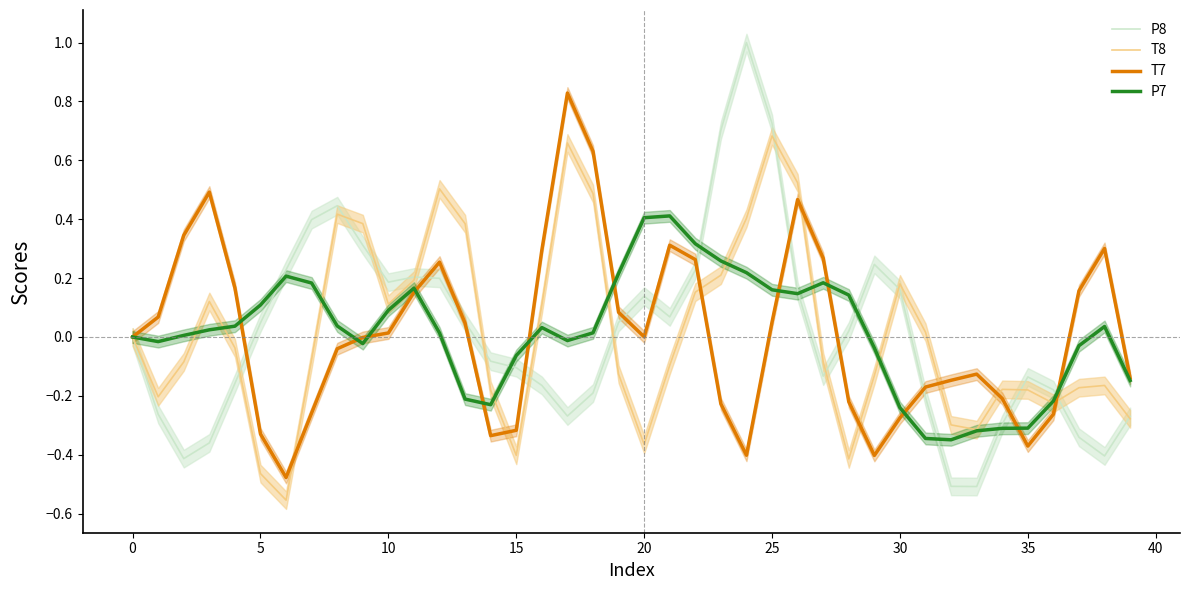

The value of P8 at 15 is -0.0. True or false?

False